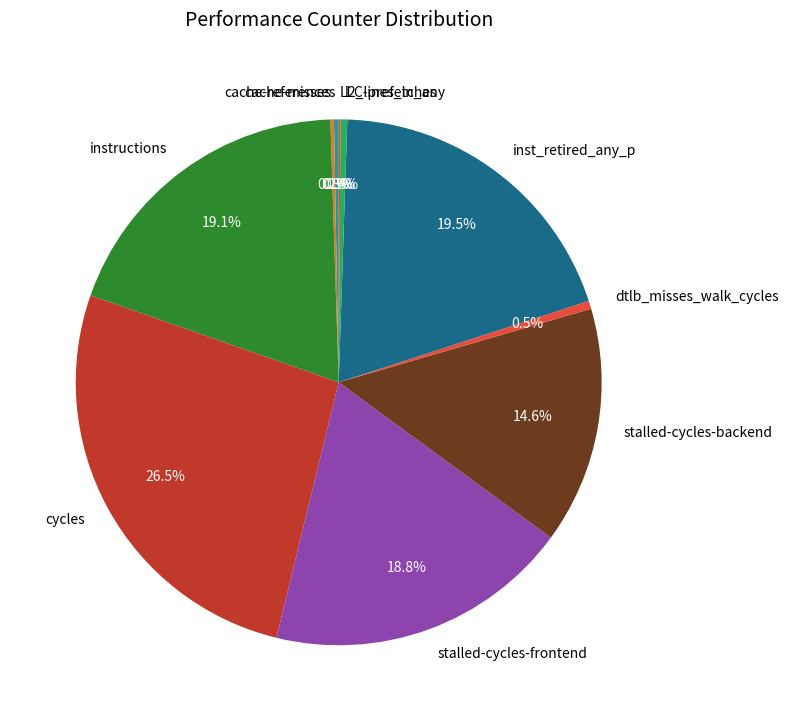

Which category has the biggest portion of the pie?

cycles